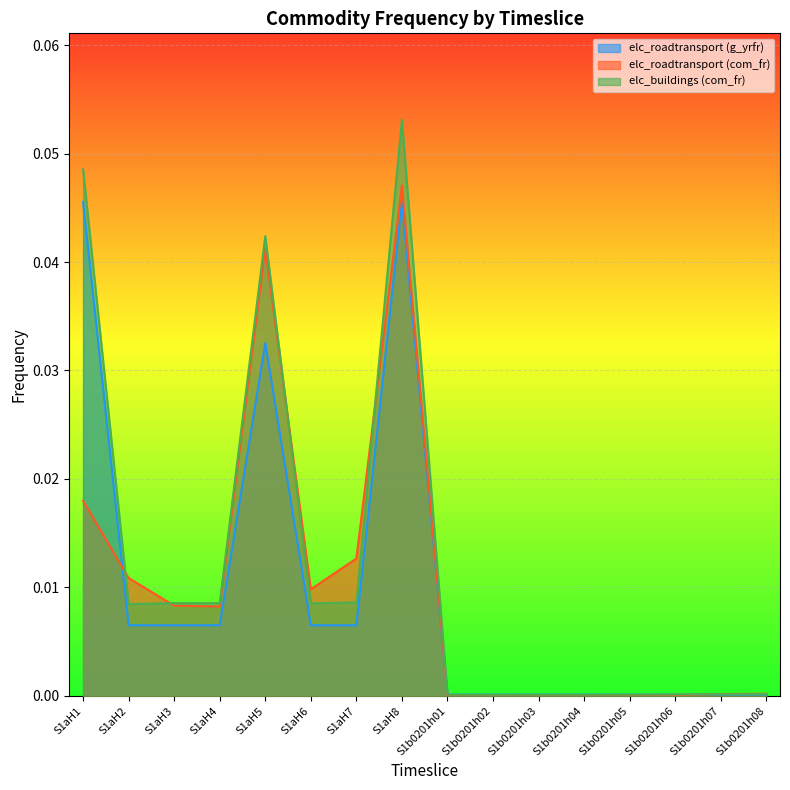

In g_yrfr, how many points are higher than both neighbors (excluding endpoints)?

2